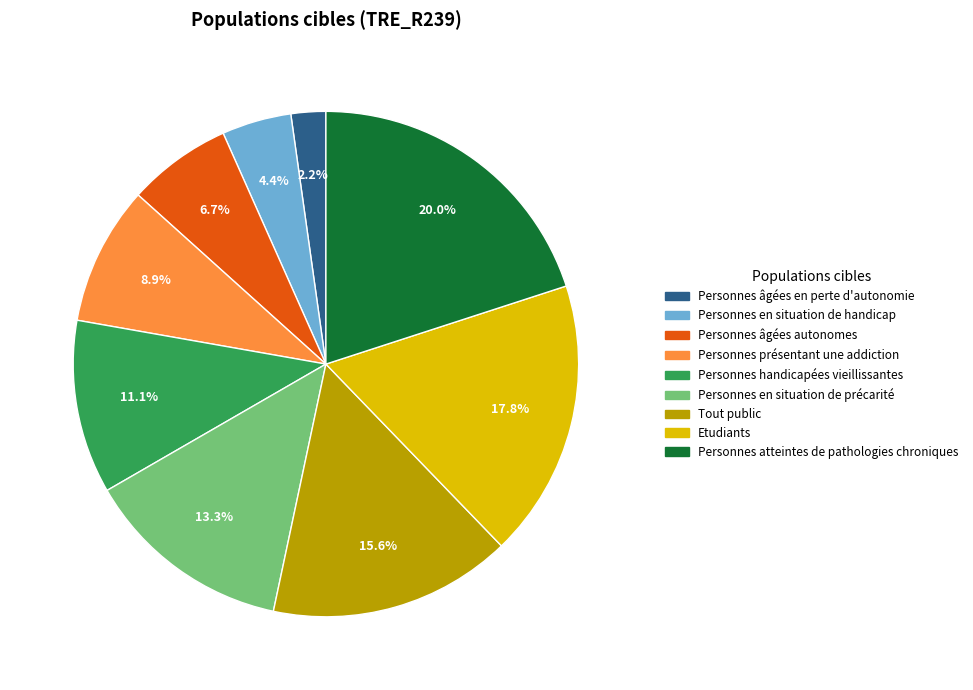

To the nearest percent, what portion does Personnes en situation de précarité represent?

13%